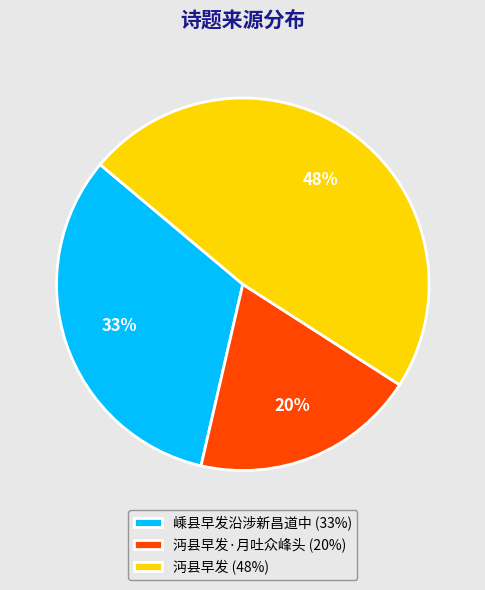

Between 沔县早发 (48%) and 嵊县早发沿涉新昌道中 (33%), which is larger?

沔县早发 (48%)